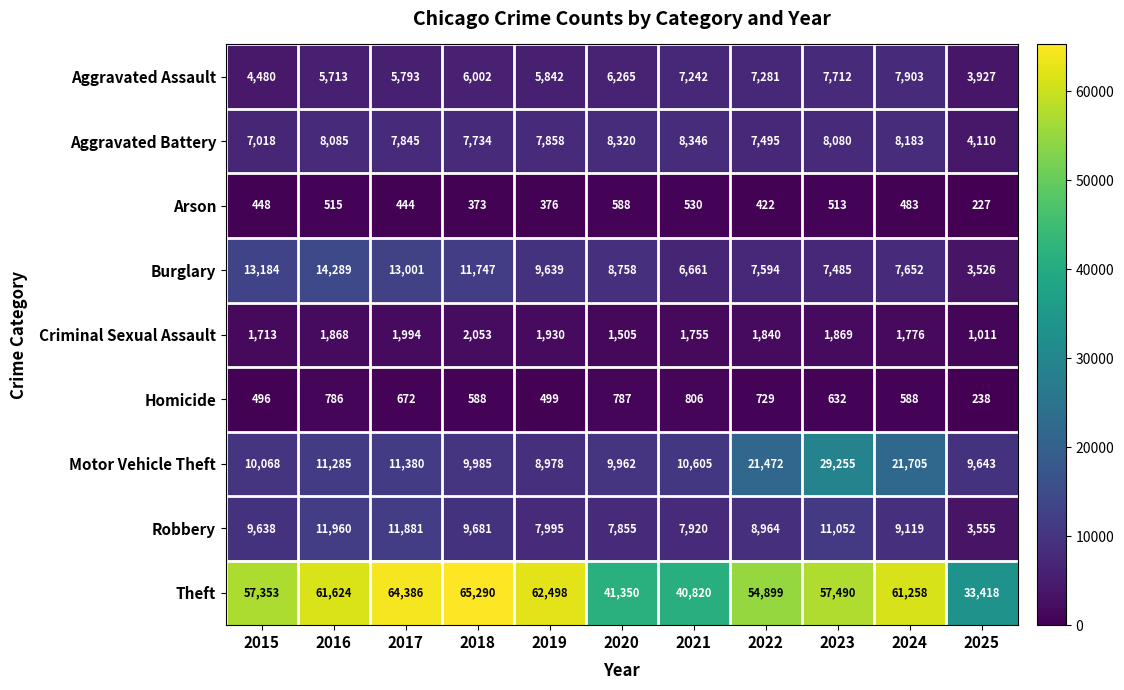

True or false: Theft has a value of 25340 at 2024.

False